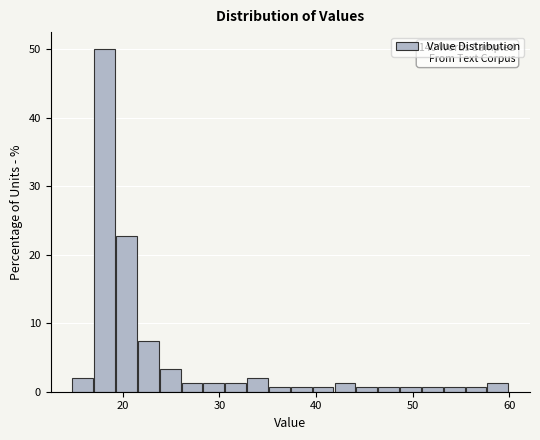

Read against the x-axis, roughly where is the centre of the tallest bar?

18